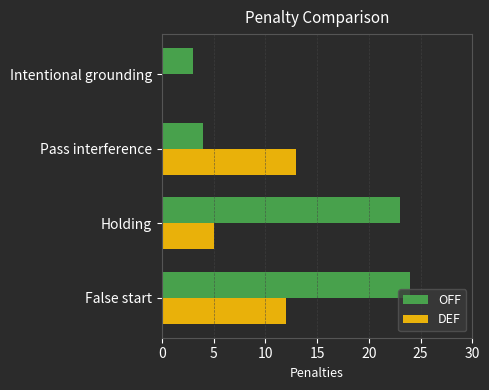

What is the approximate value of DEF at False start?

12